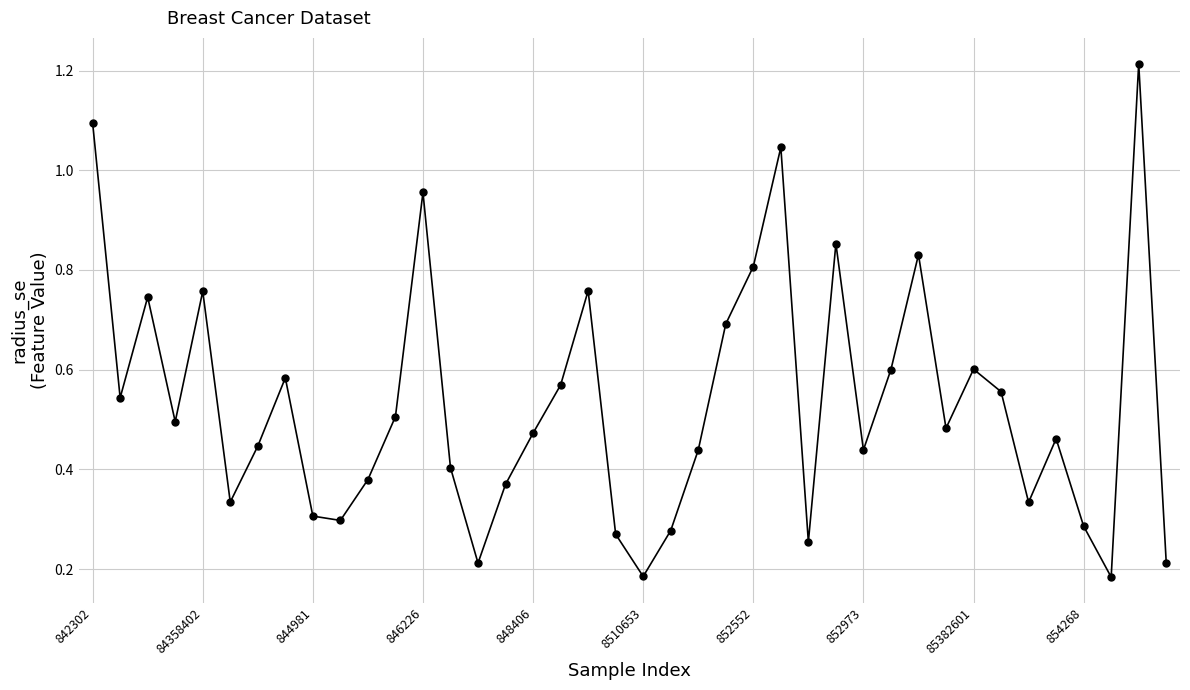

What is the sum of all values?

21.3